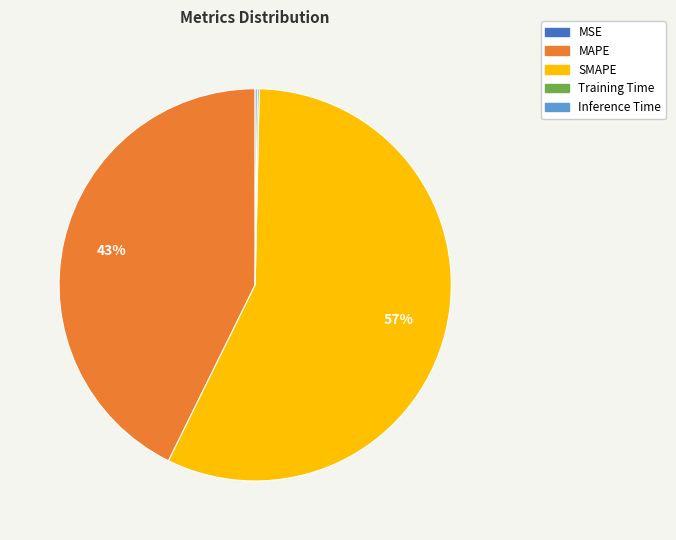

Which category accounts for the majority?

SMAPE